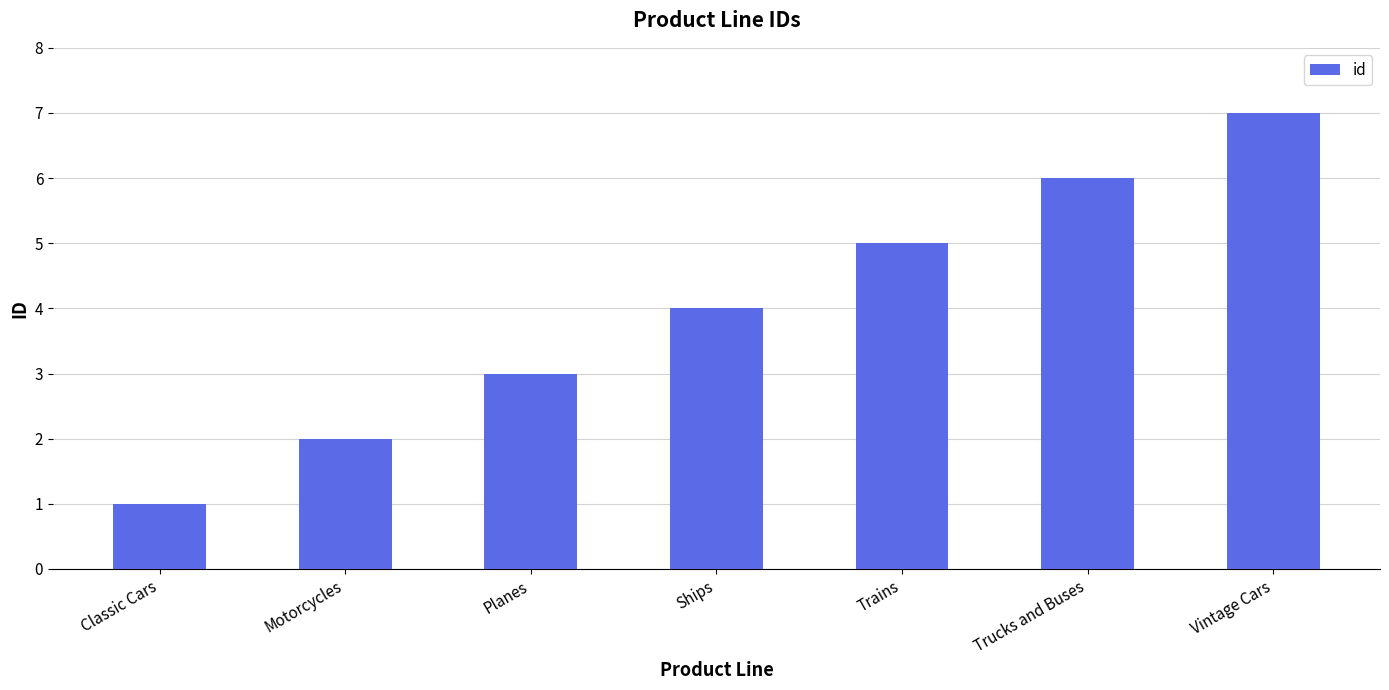

What position from the right is Ships?

4